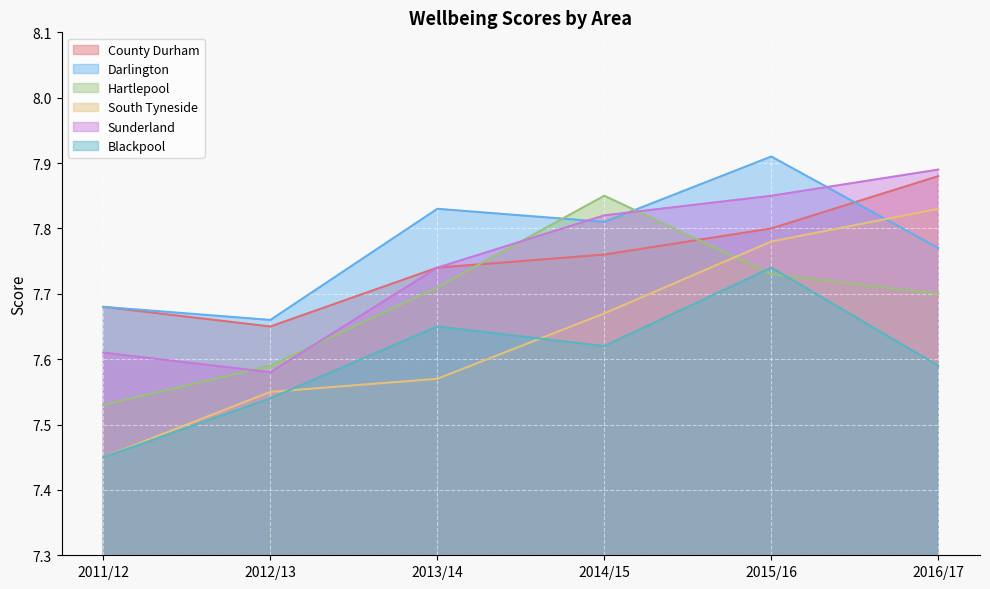

What is the label of the 3rd point from the left?

2013/14